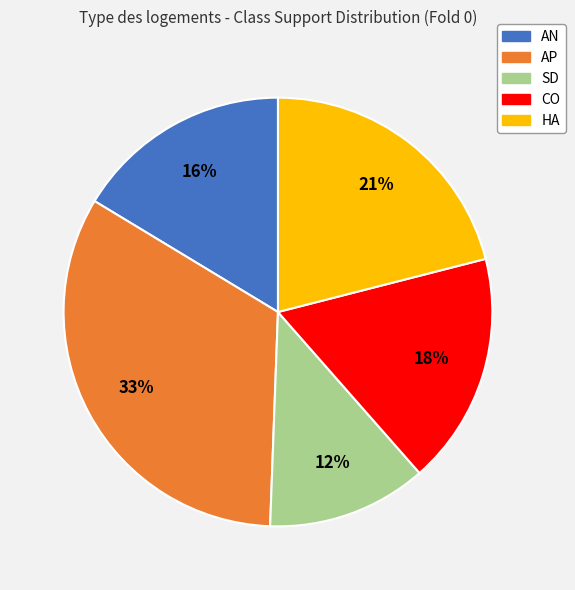

Is it true that HA is 21% of the pie?

True